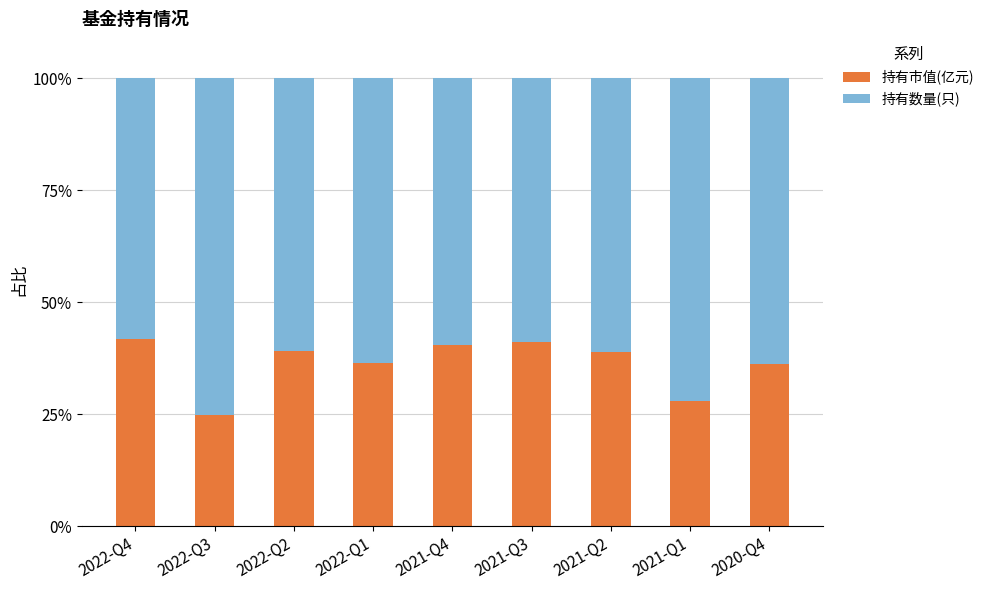

At which label does 持有市值(亿元) reach its minimum?

2022-Q3